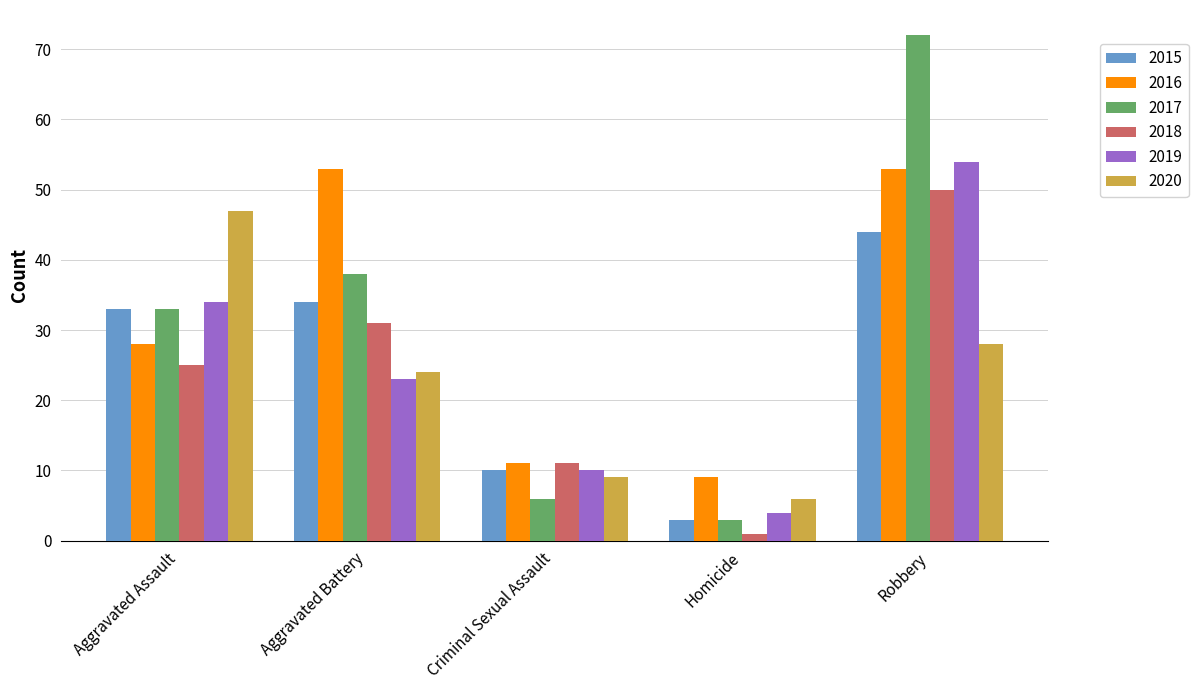

What is the spread (max minus min) of values at Robbery?

44